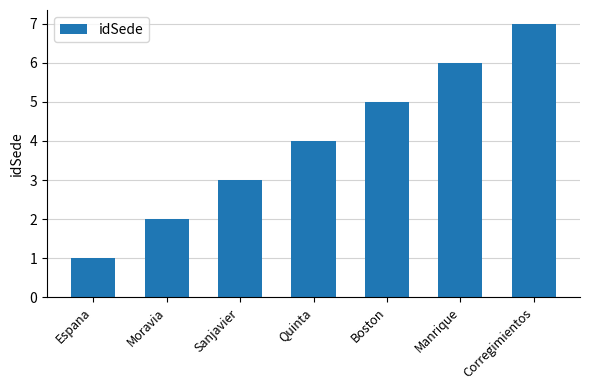

Reading left to right, extract all data points from this chart.

Espana=1	Moravia=2	Sanjavier=3	Quinta=4	Boston=5	Manrique=6	Corregimientos=7